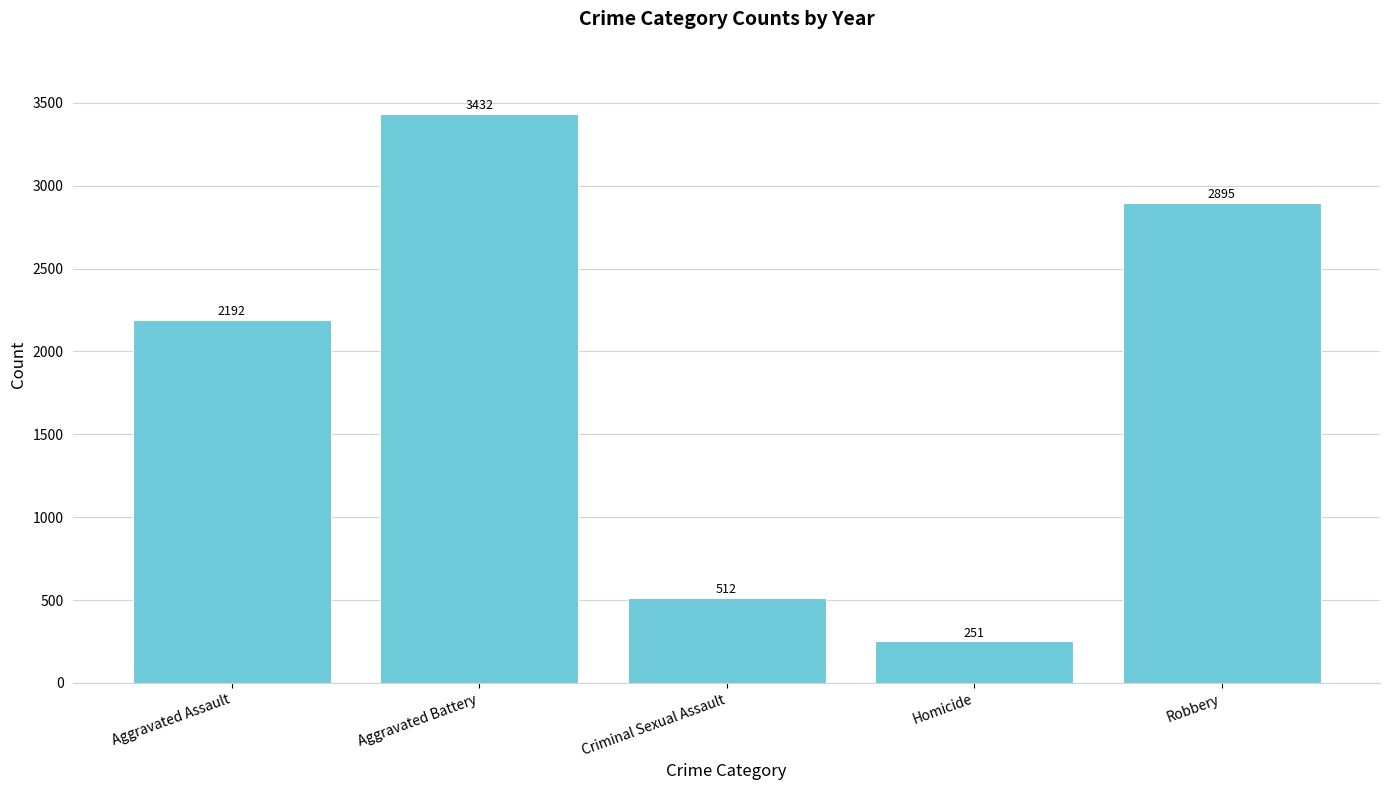

What position from the right is Homicide?

2